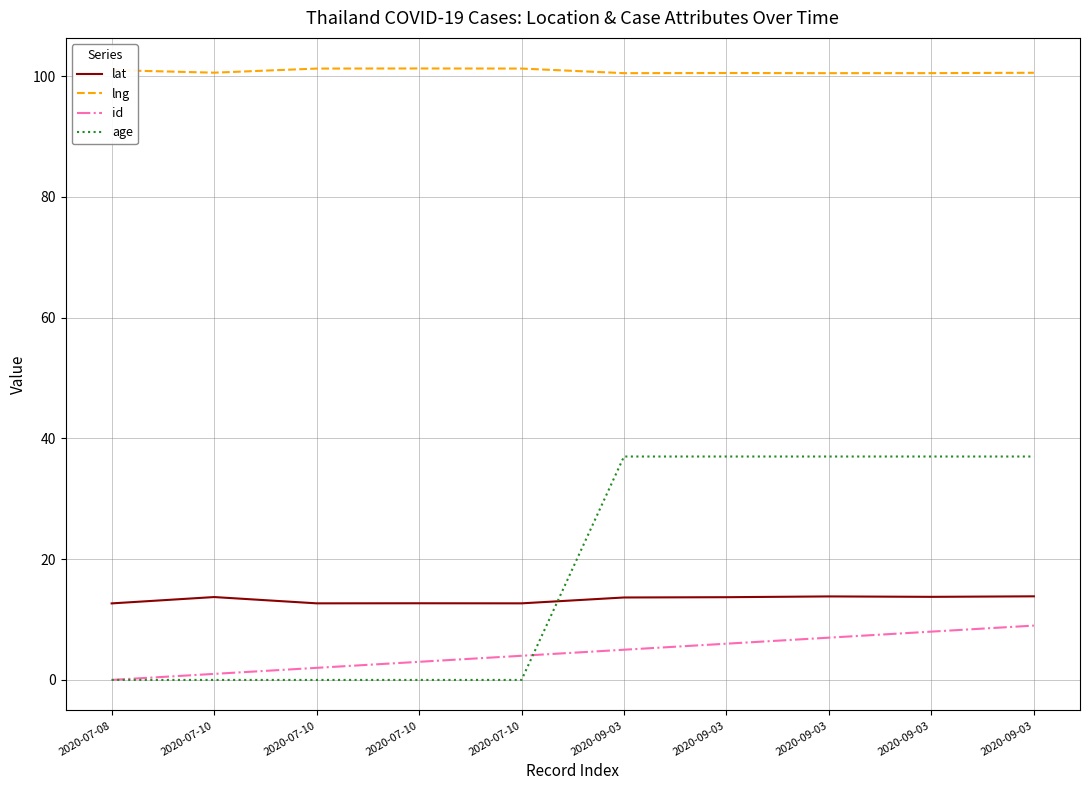

The value of id at 2020-07-08 is -5.3. True or false?

False